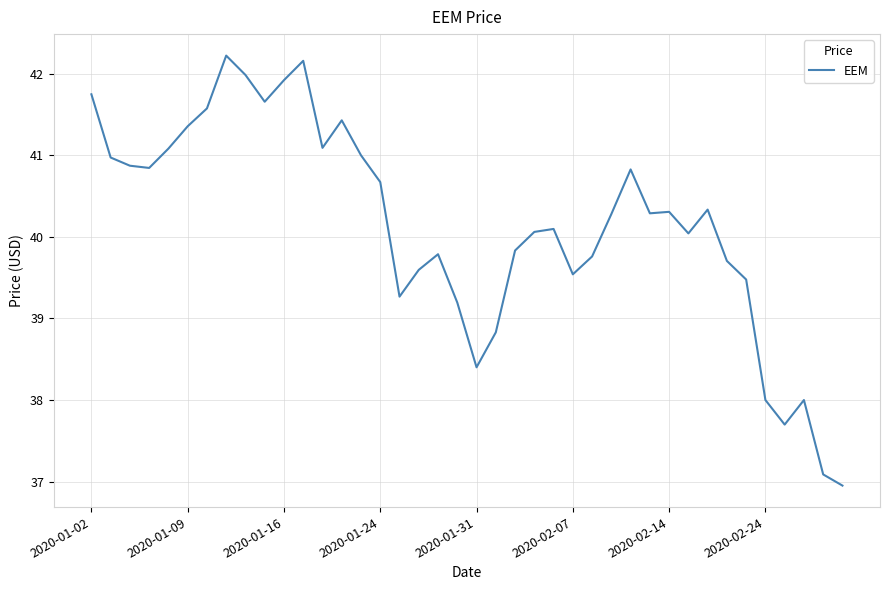

What is the minimum value shown in the chart?

37.0